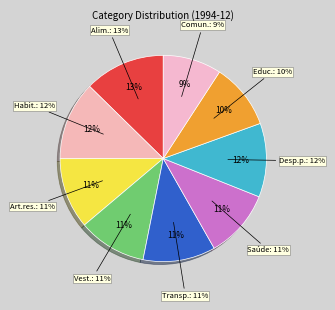

Rank the categories by value from lowest to highest.

9.Comunicação, 8.Educação, 4.Vestuário, 6.Saúde e cuidados pessoais, 3.Artigos de residência, 5.Transportes, 7.Despesas pessoais, 2.Habitação, 1.Alimentação e bebidas